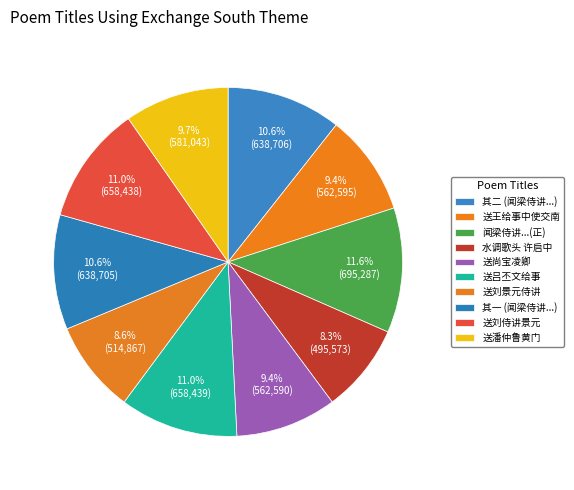

To the nearest percent, what is the difference between the largest and smallest slice percentages?

3%